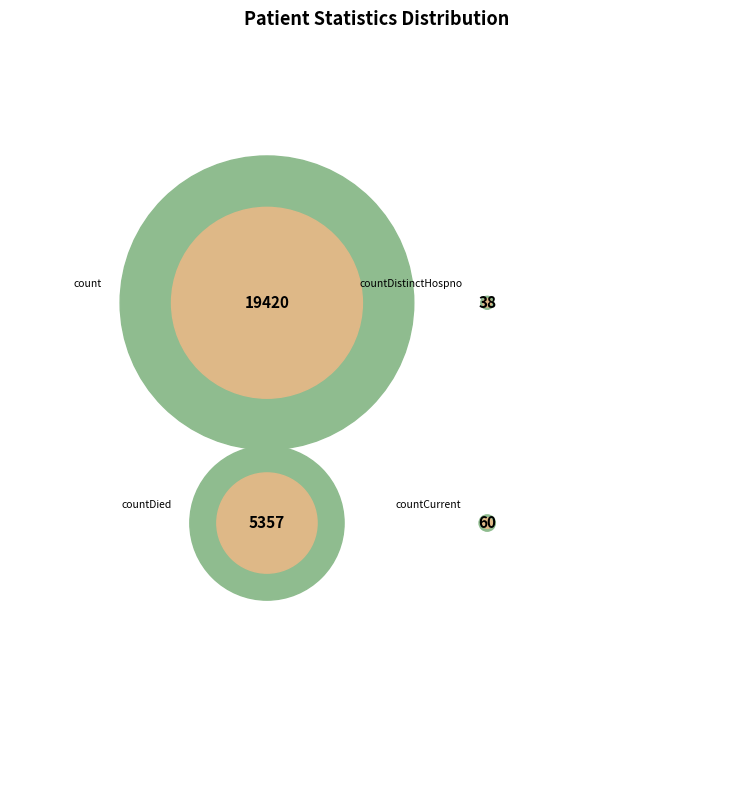

To the nearest percent, what is the average slice percentage?

25%